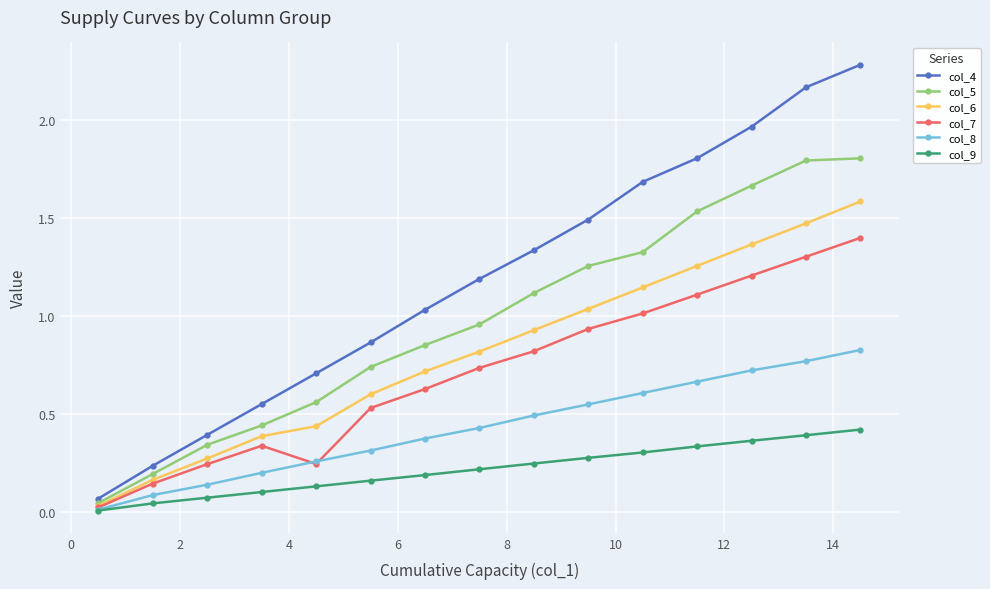

Which series has the largest total across all categories?

col_4